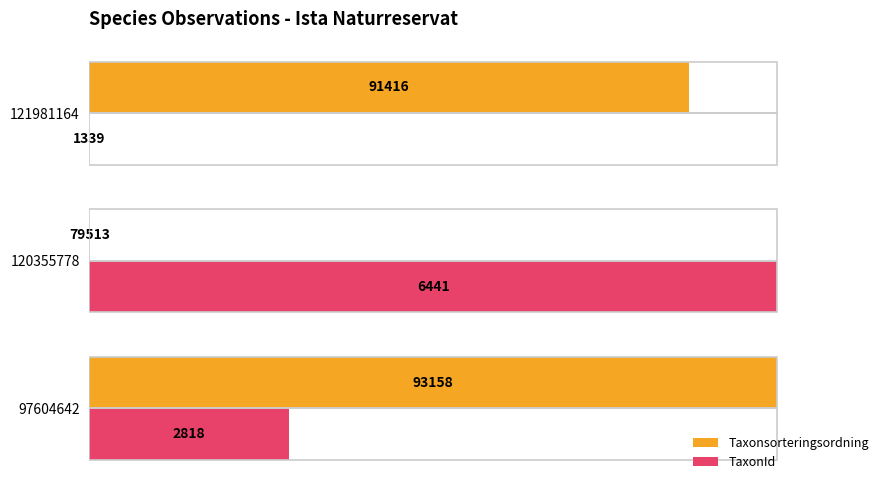

What are all the series names shown in the legend?

Taxonsorteringsordning, TaxonId